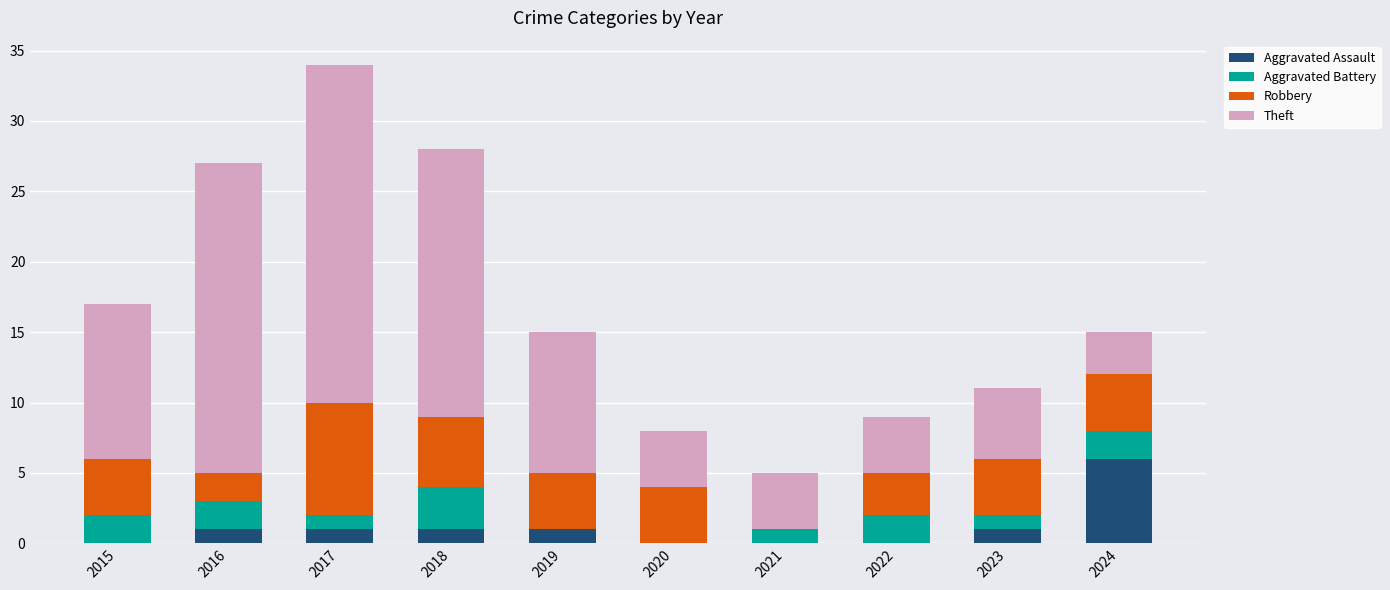

What is the maximum value for Aggravated Assault?

6